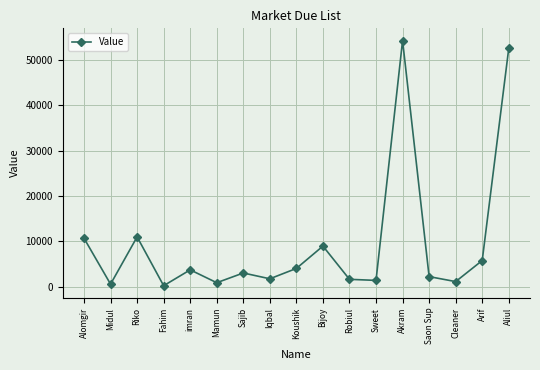

What is the difference between the second highest and minimum values?

52385